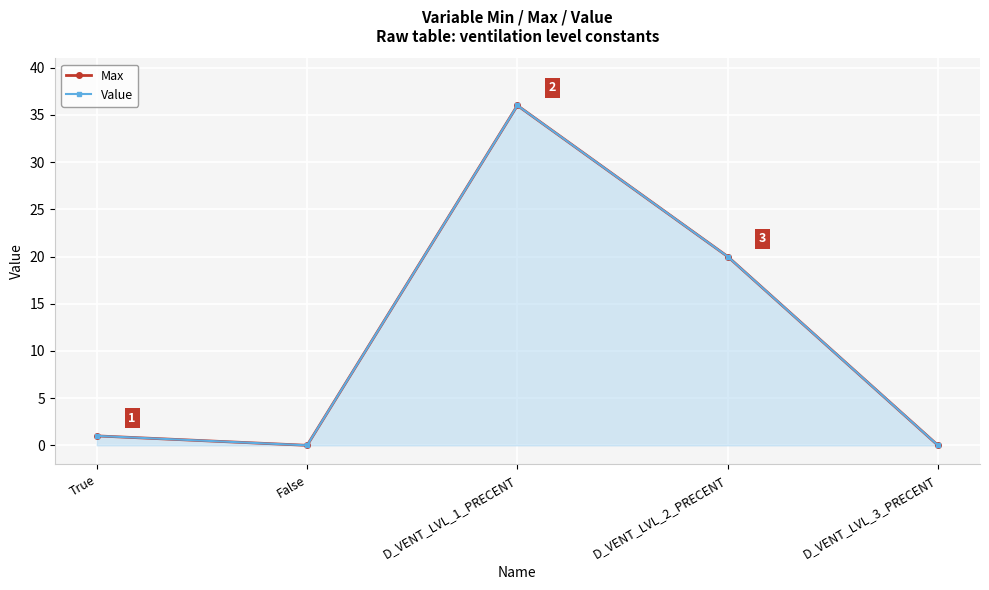

Which series has the widest spread of values?

Max